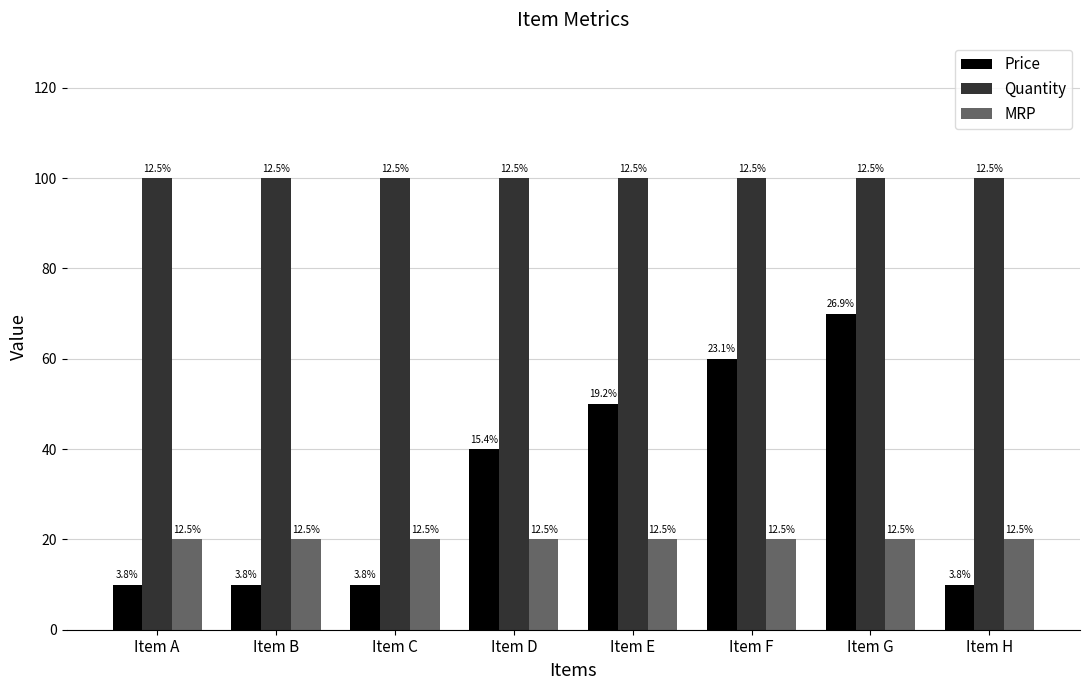

What is the value of the Price bar at the 5th from the left?

50